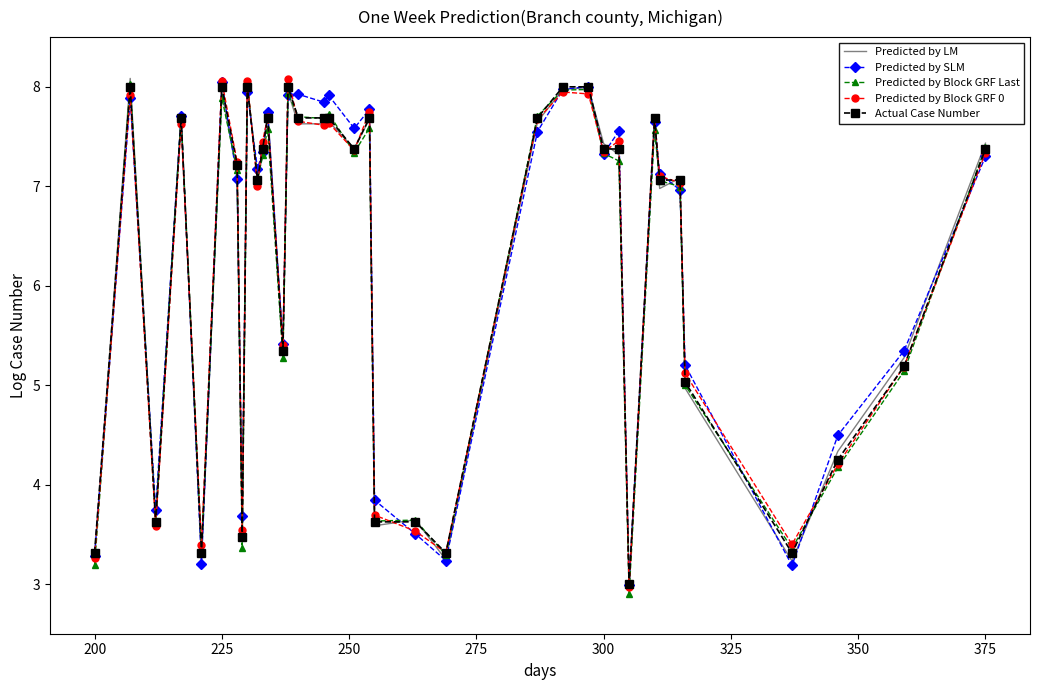

What is the minimum value shown in the chart?

2.9